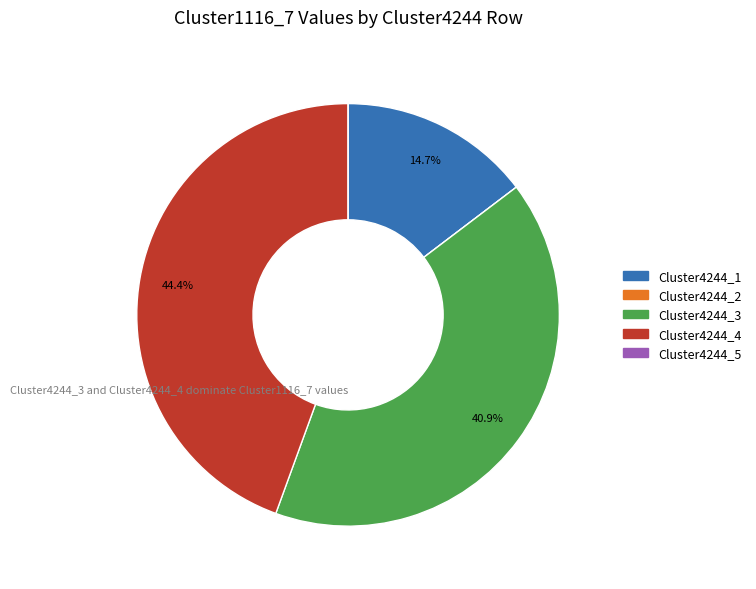

Which slice is the largest?

Cluster4244_4